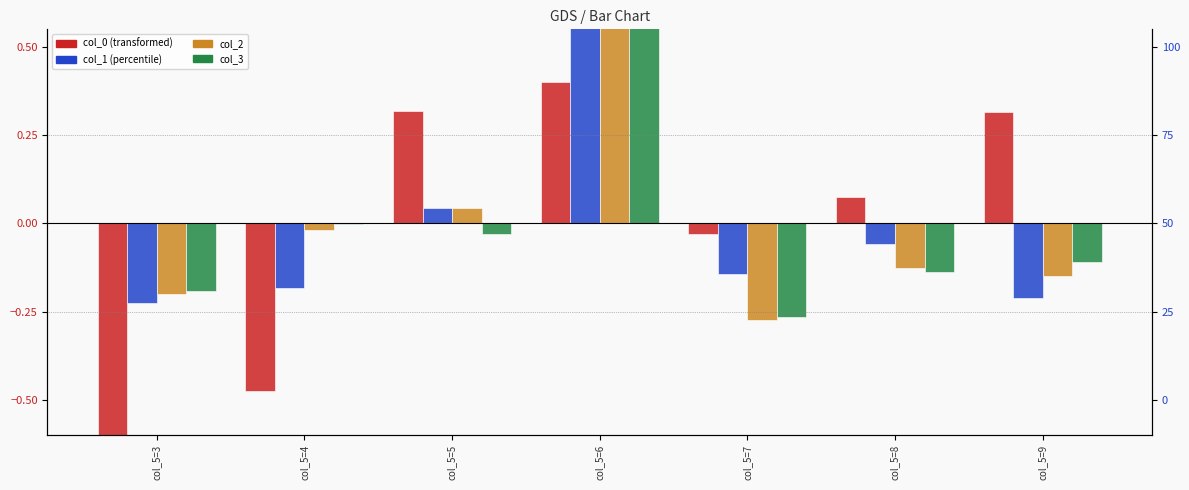

What is the sum of the col_3 values at col_5=9 and col_5=7?

-0.4